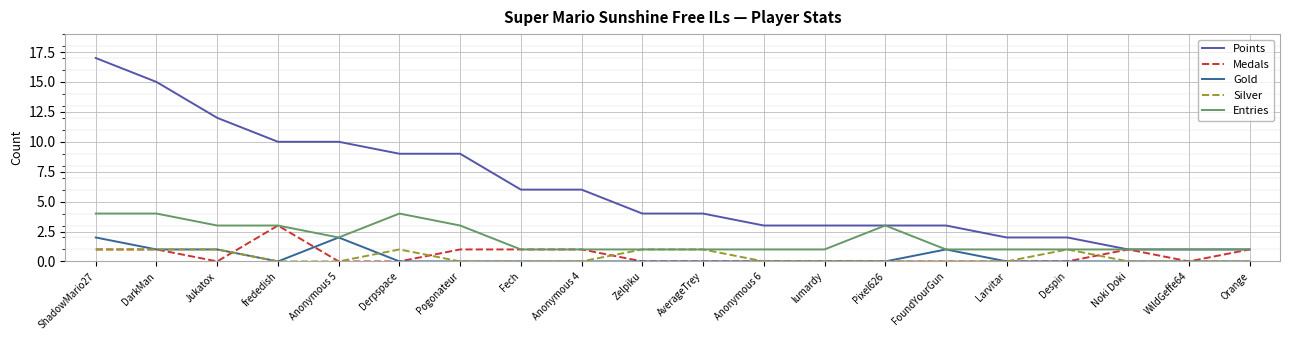

Count the number of data series in this chart.

5